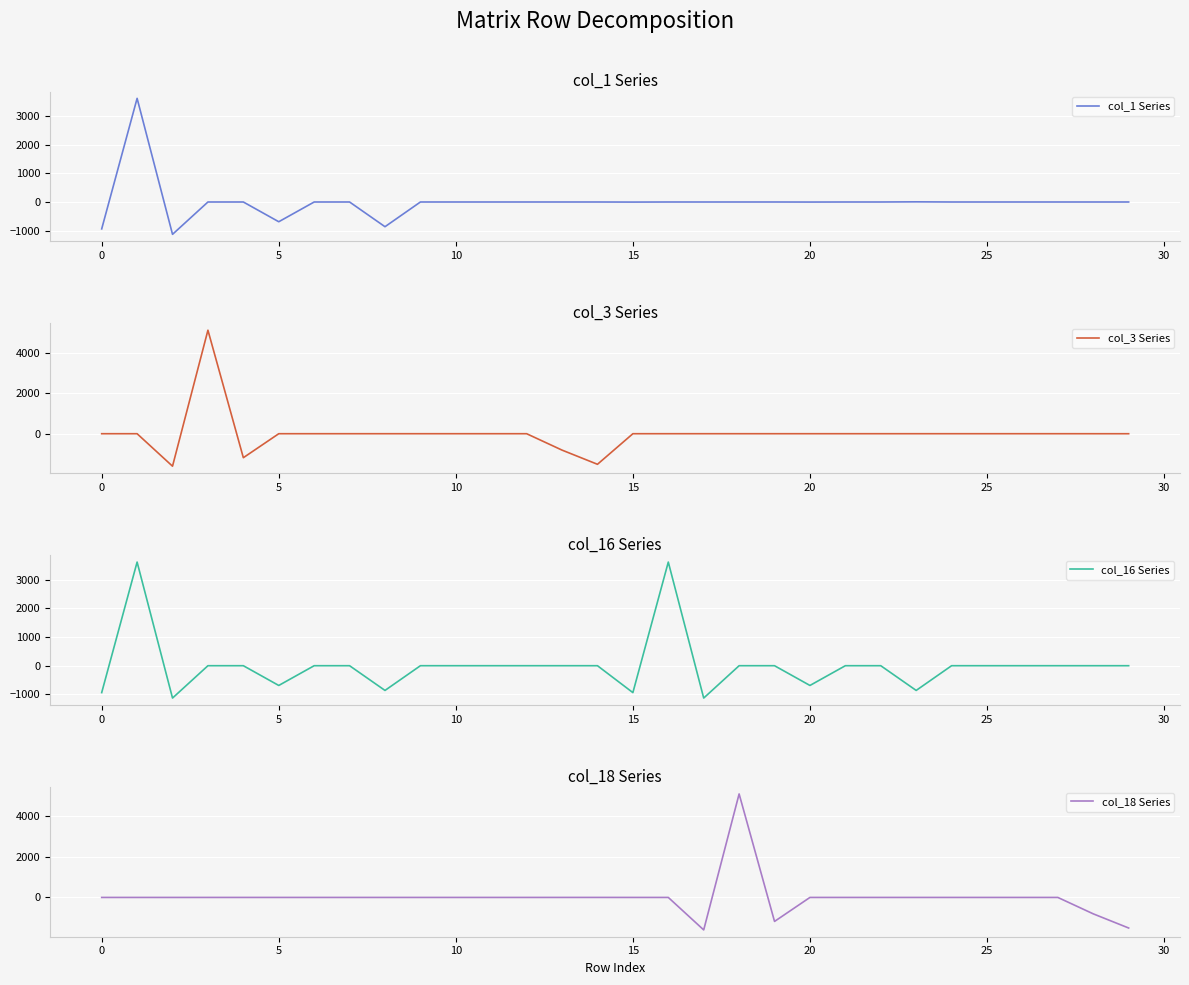

True or false: col_3 Series and col_16 Series intersect in this chart.

True